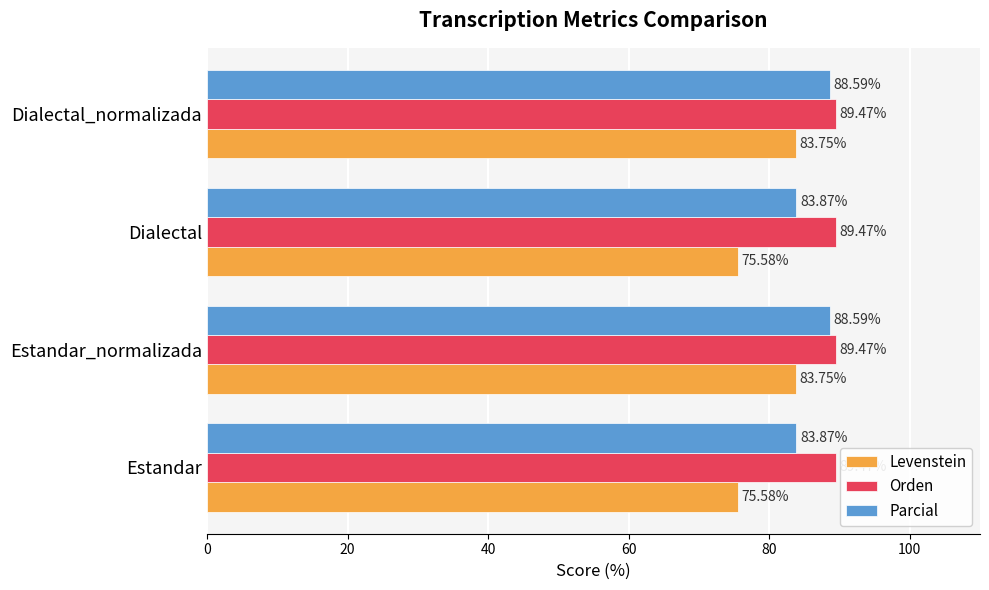

What is the average value of the Parcial series?

86.2